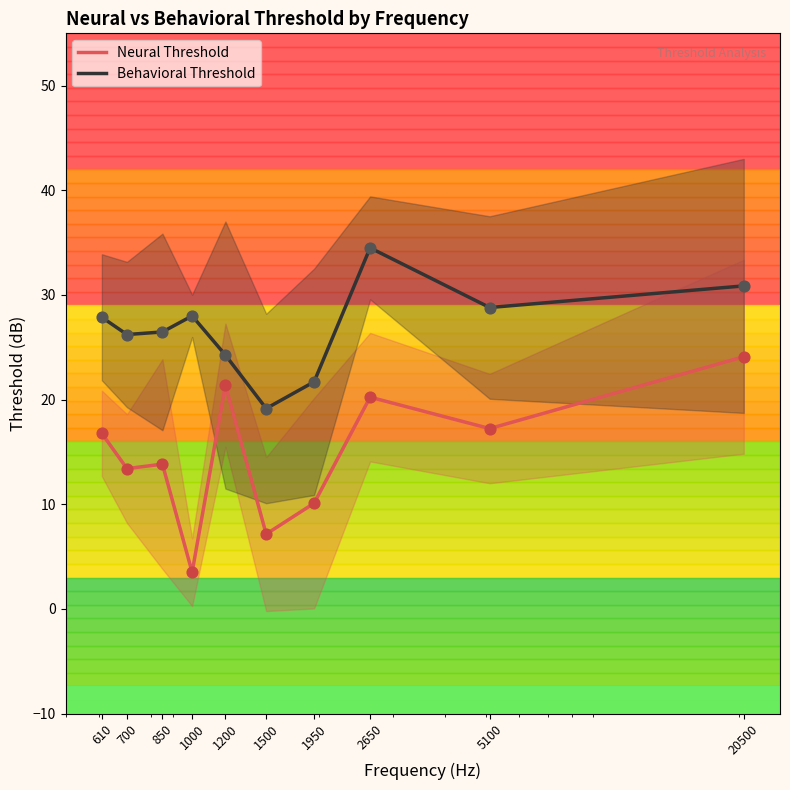

Which series reaches the maximum Y coordinate?

Behavioral Threshold